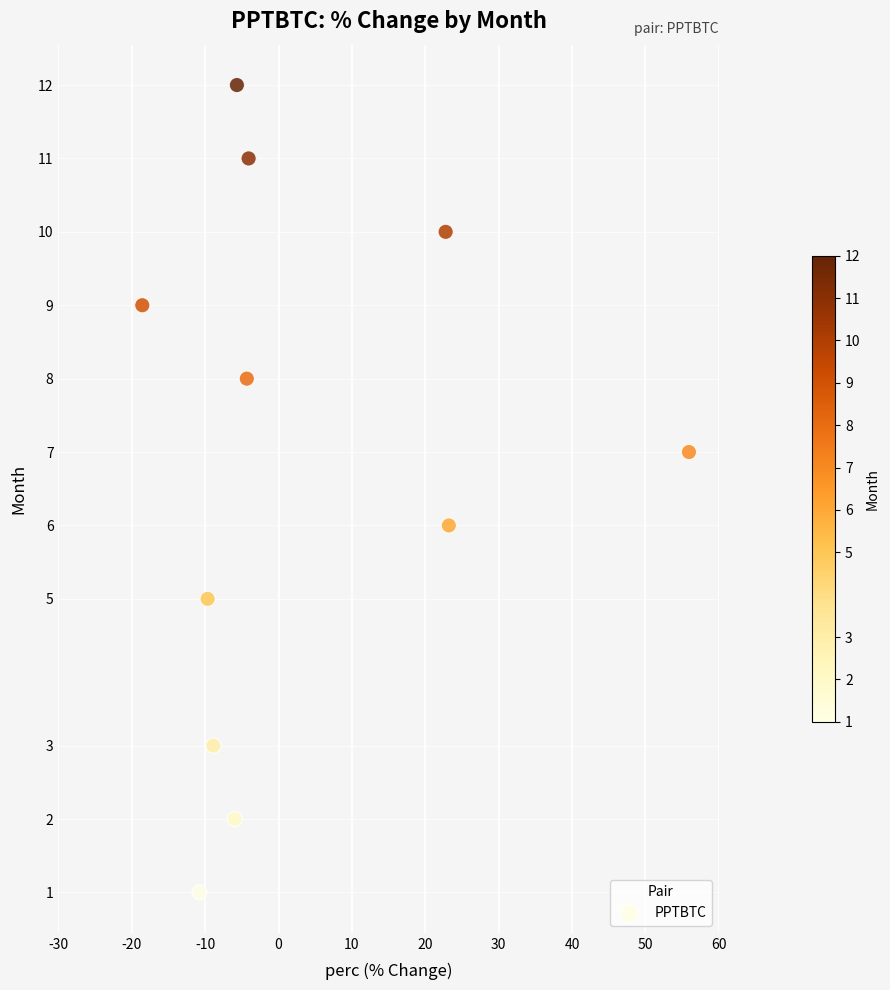

What is the range of Y values (max minus min)?

11